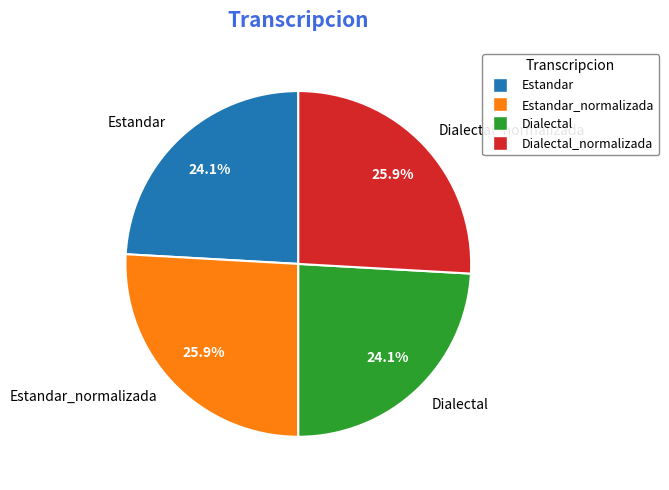

Combined, do Dialectal_normalizada and Estandar_normalizada account for over 50%?

Yes